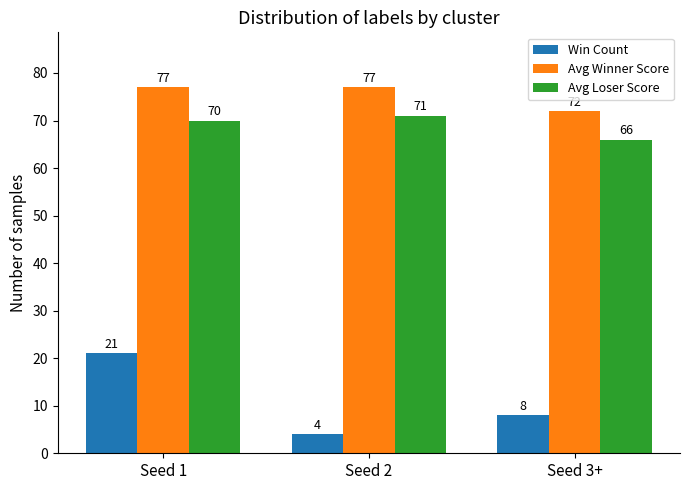

What is the sum of all Avg Winner Score values?

226